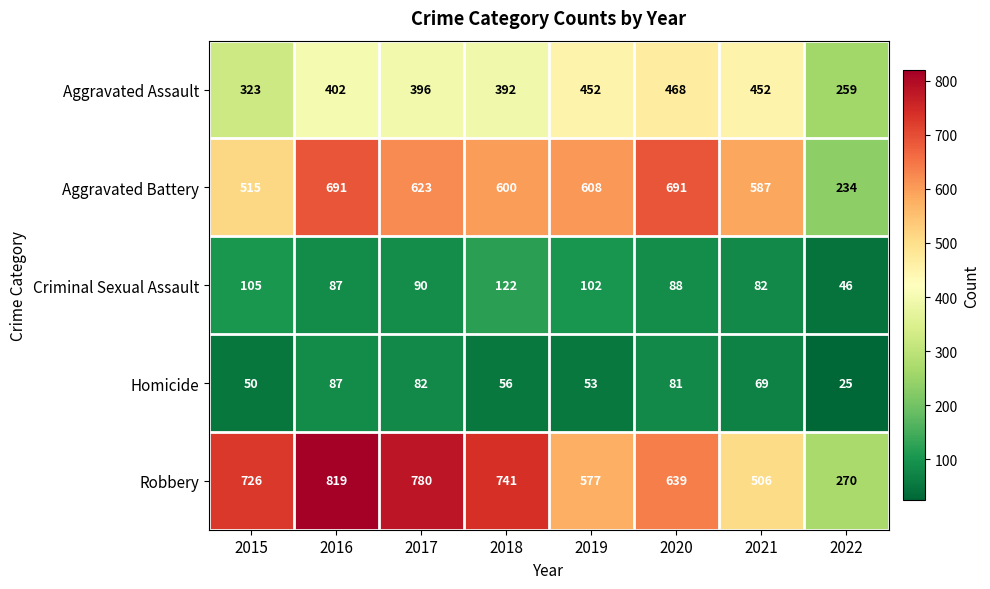

What is the approximate value of Aggravated Assault at 2016?

402